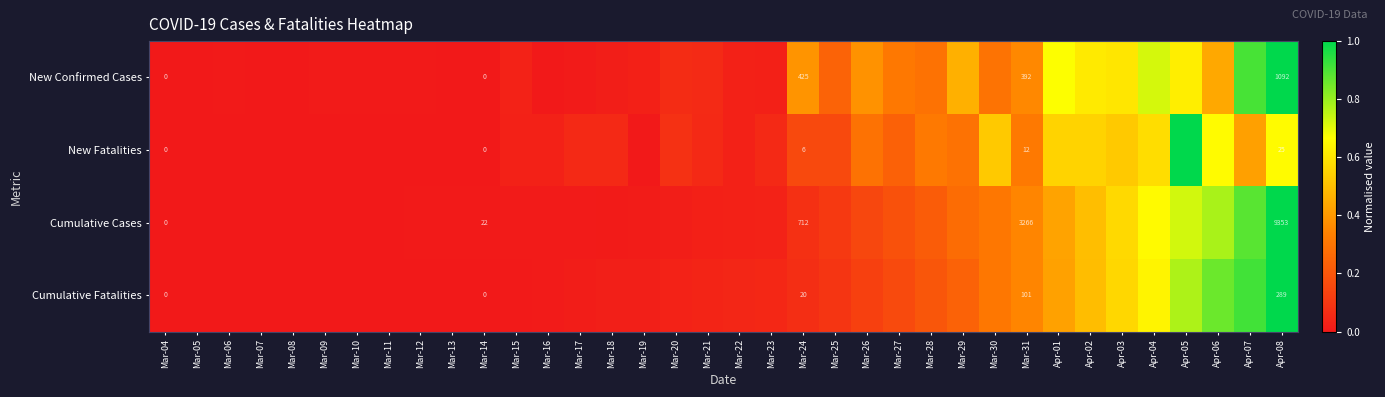

How many distinct data groups are displayed?

4